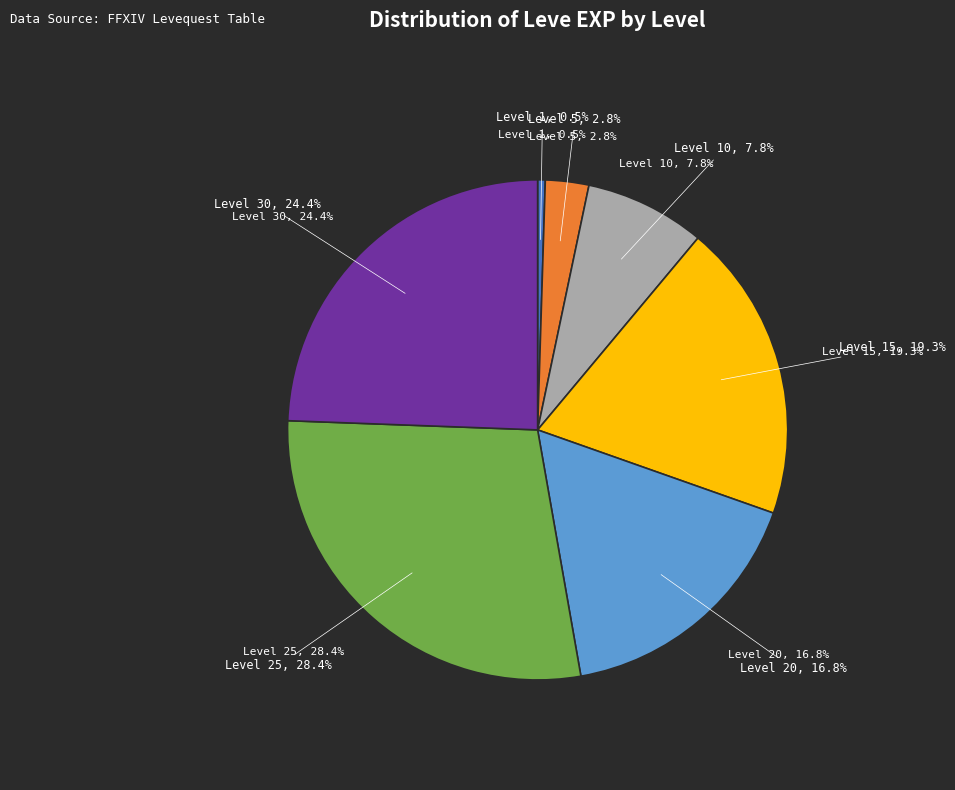

Which category has the biggest portion of the pie?

Level 25